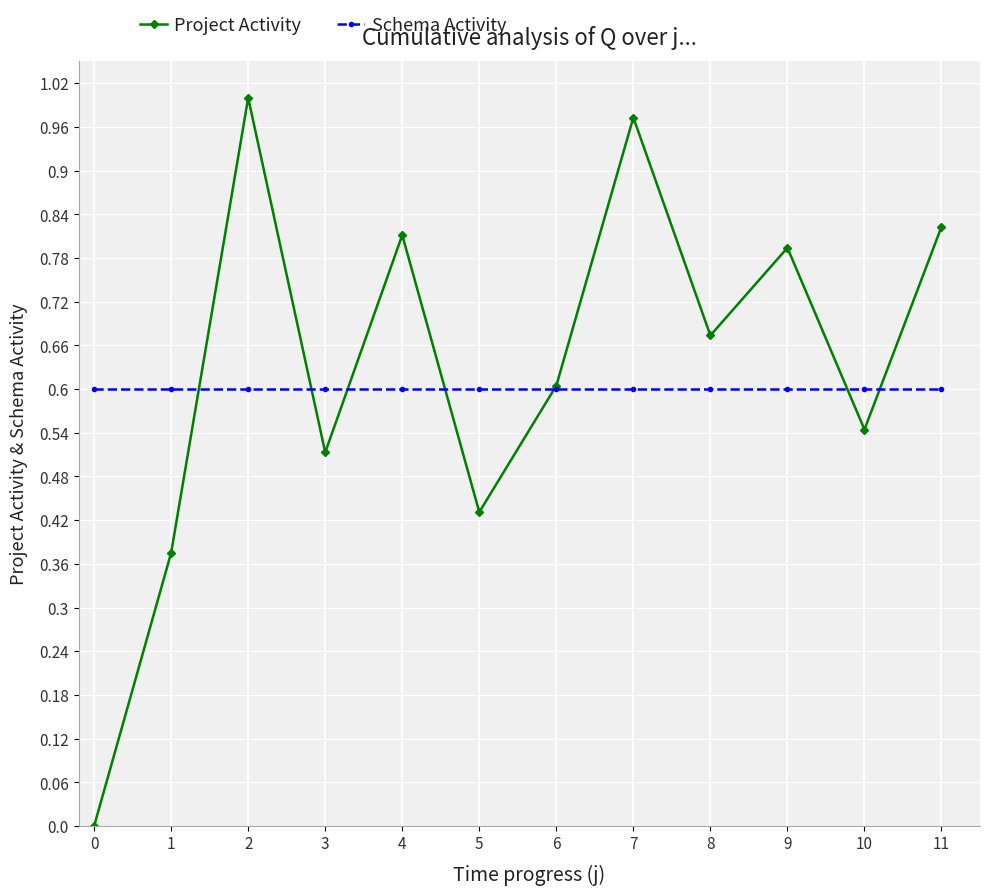

Between 9 and 10, which series saw the biggest shift?

Project Activity